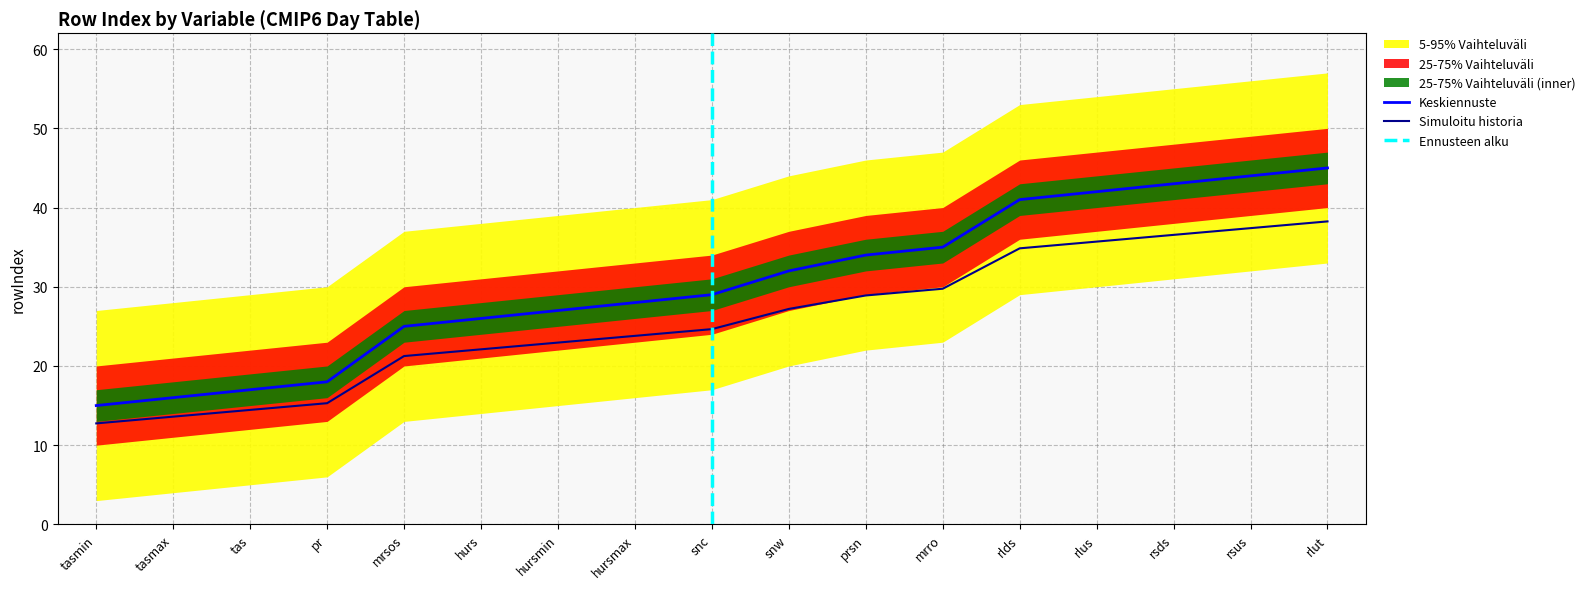

What value does the Simuloitu historia series have at rsus?

37.4